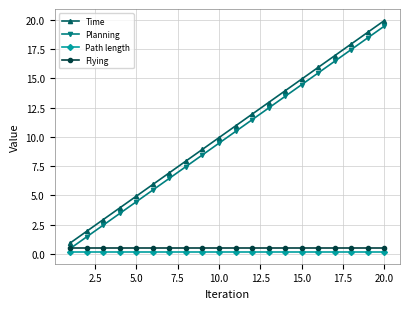

True or false: Time and Path length cross at least once.

False